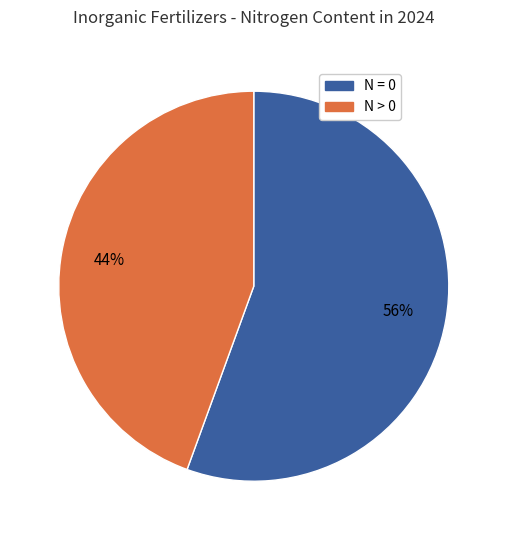

To the nearest percent, what is the average slice percentage?

50%